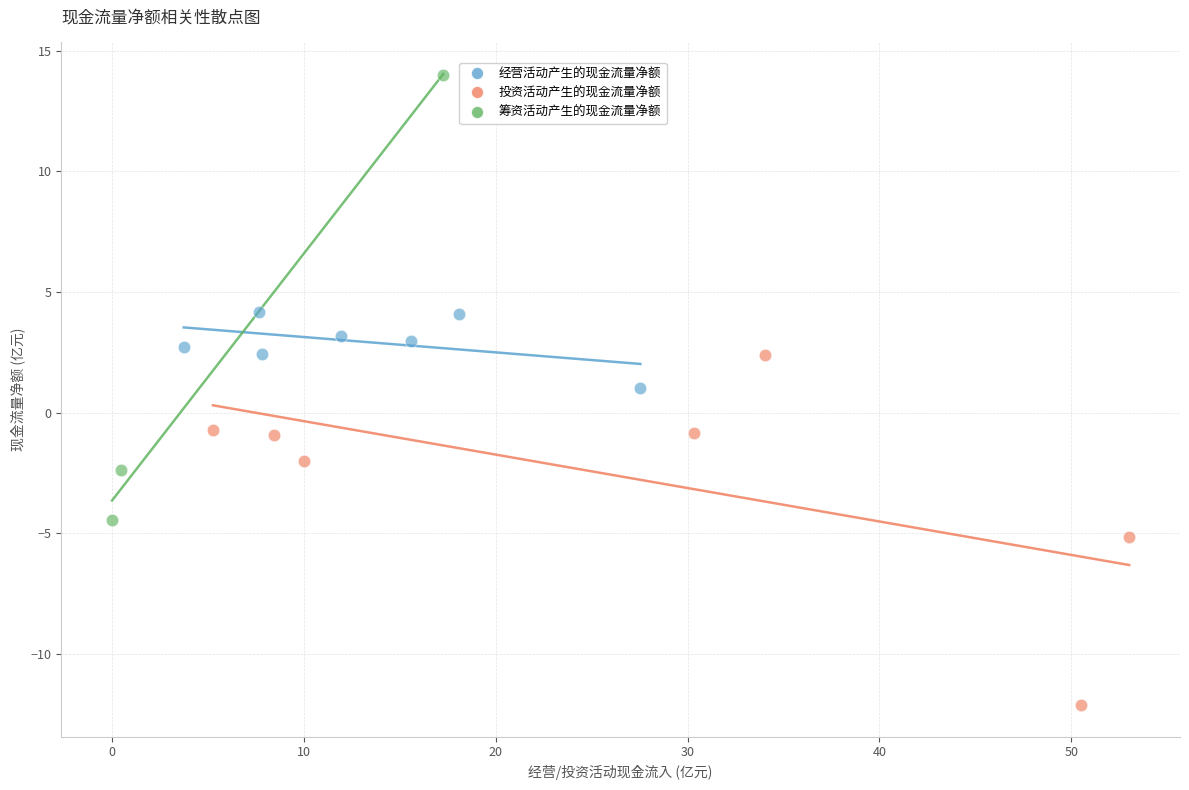

Which series has the widest spread of Y values?

筹资活动产生的现金流量净额